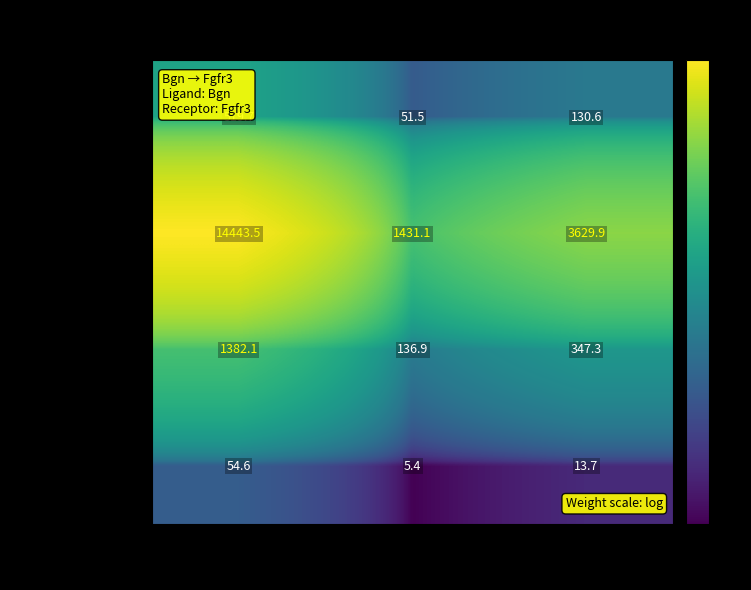

Reading left to right, extract all data points from this chart.

ECs: ECs=519.7	FAPs=51.5	MuSCs=130.6
FAPs: ECs=14443.5	FAPs=1431.1	MuSCs=3629.9
MuSCs: ECs=1382.1	FAPs=136.9	MuSCs=347.3
Resolving-Mac: ECs=54.6	FAPs=5.4	MuSCs=13.7